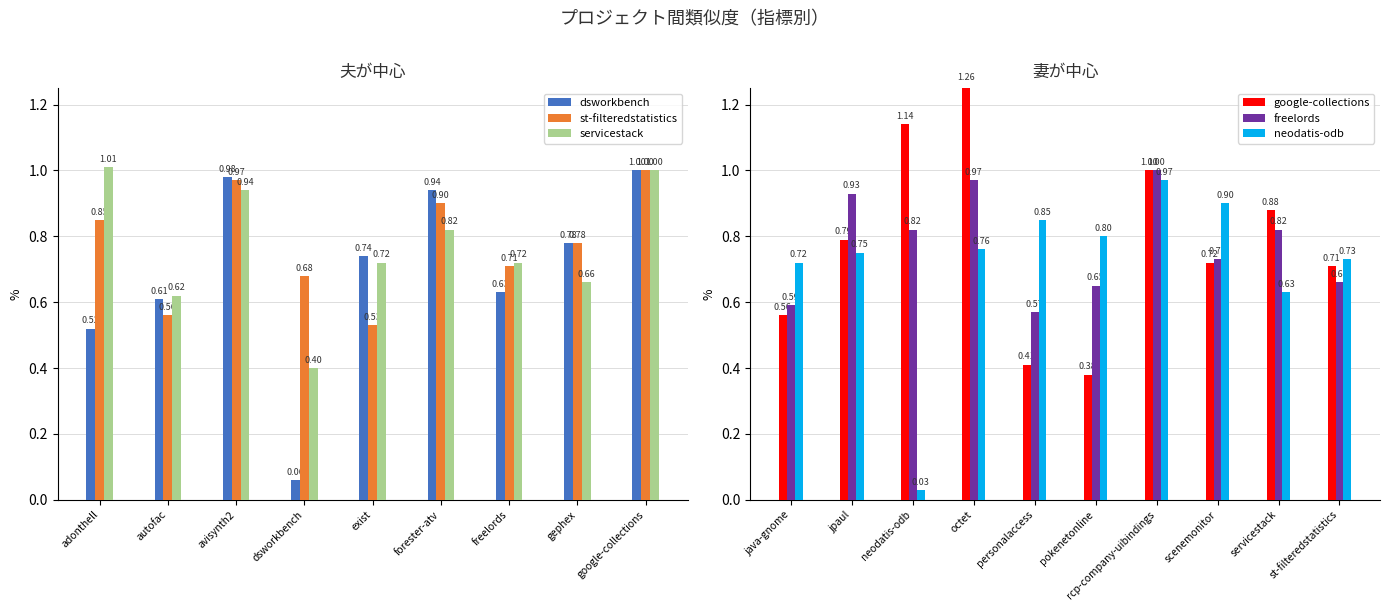

What is the difference between the google-collections.csv values at dsworkbench.csv and scenemonitor.csv?

0.2